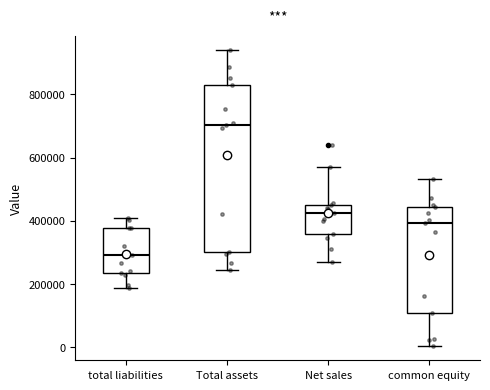

Which box is the tallest, from its lower edge to its upper edge?

Total assets